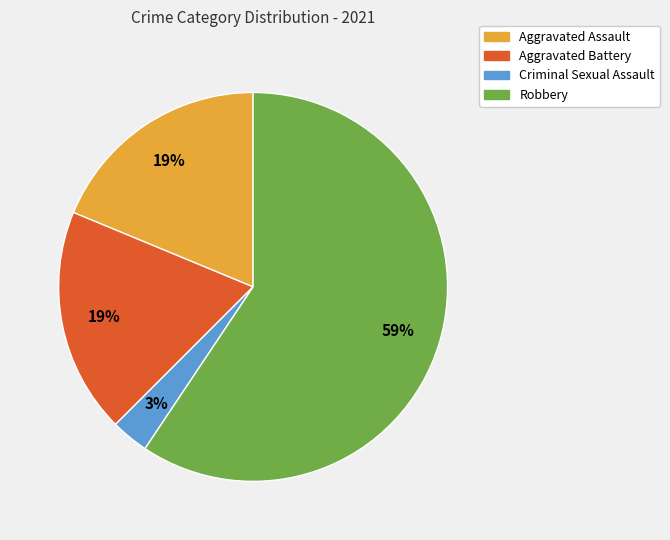

Is the sum of Aggravated Assault and Criminal Sexual Assault greater than half?

No